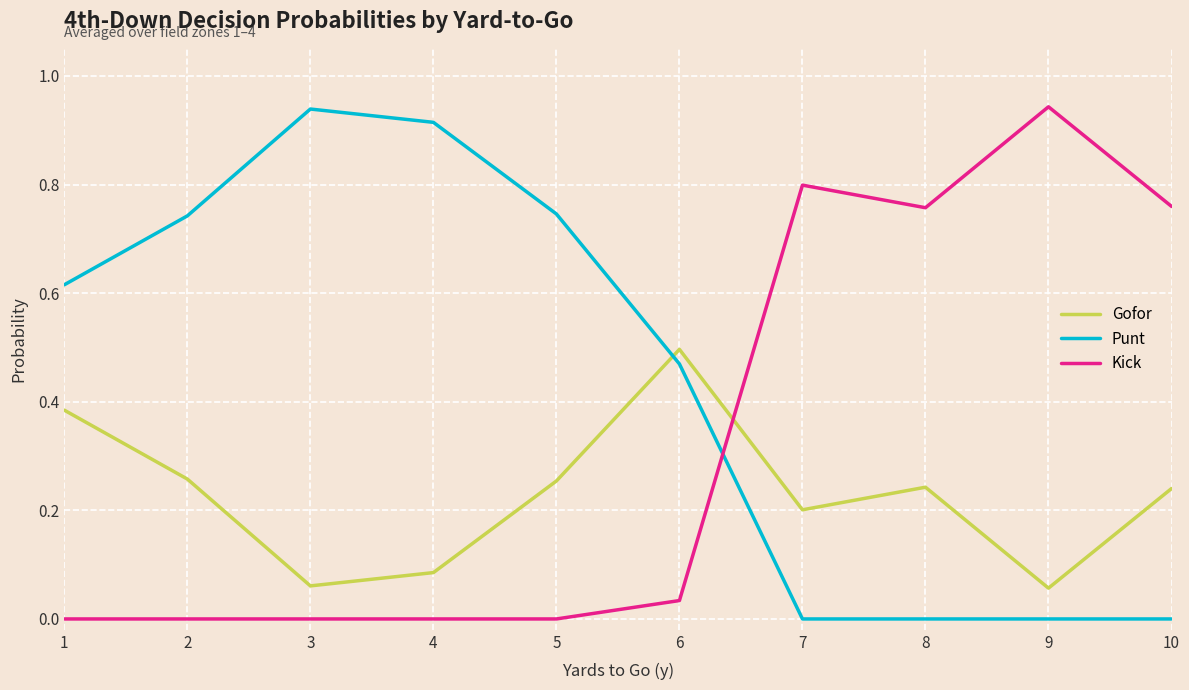

Which category has the highest value in the Gofor series?

6